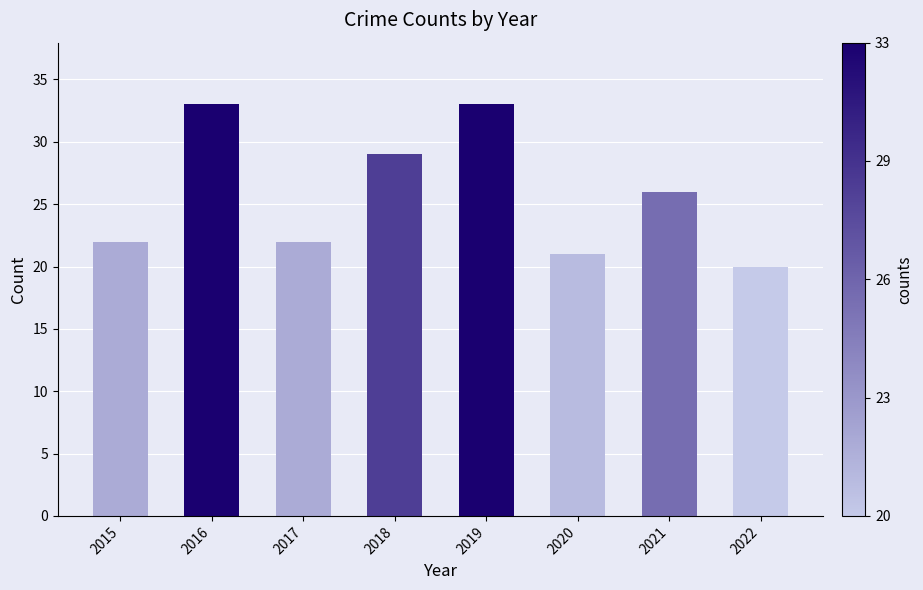

How many bars are there in total?

8